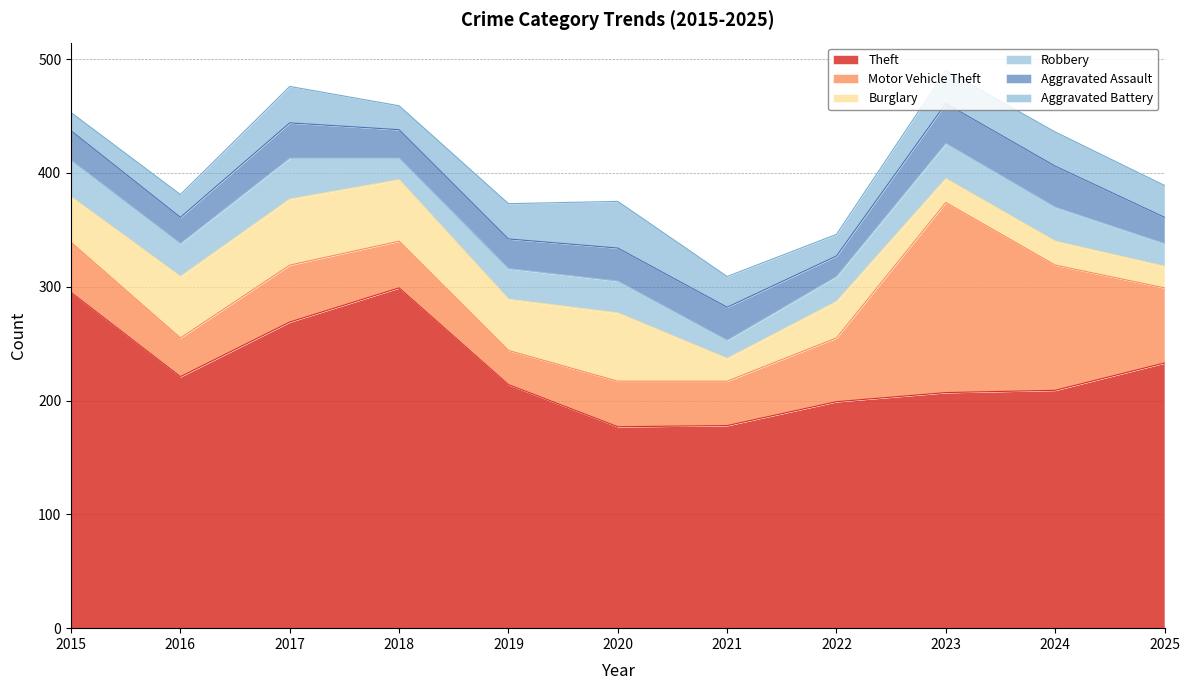

In Motor Vehicle Theft, how many points are lower than both neighbors (excluding endpoints)?

3